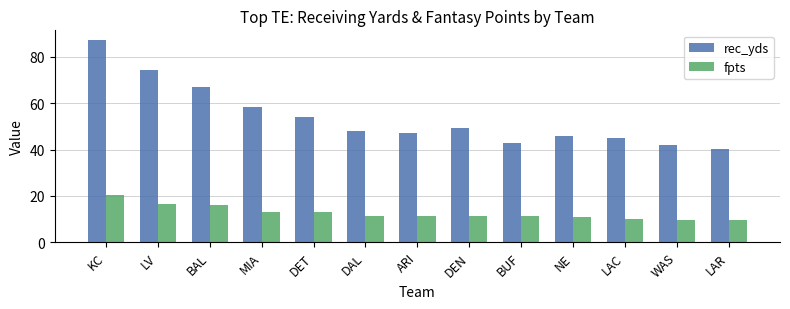

What is the sum of the fpts values at LAR and ARI?

20.8